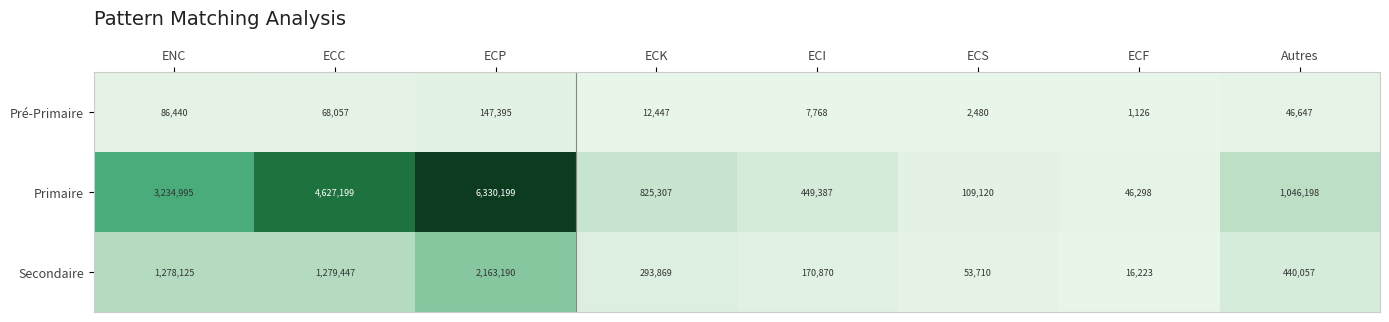

Which label corresponds to the largest value in the chart?

ECP